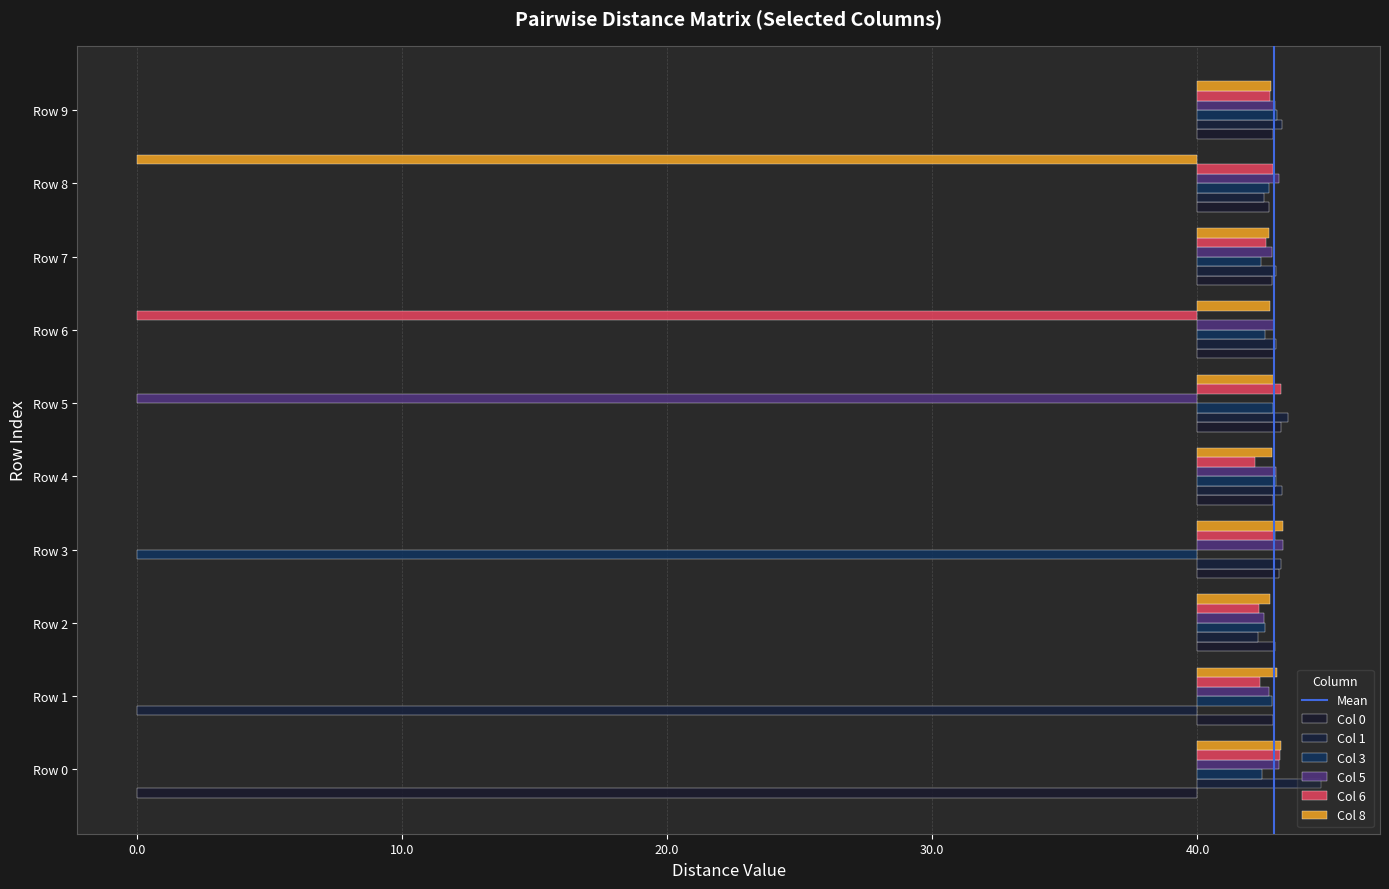

Reading right to left, transcribe all the data shown in this chart.

0: 2.9	2.7	2.8	2.9	3.1	2.8	3.1	2.9	2.8	-40.0
1: 3.2	2.5	3.0	3.0	3.4	3.2	3.2	2.3	-40.0	4.6
3: 3.0	2.7	2.4	2.5	2.9	3.0	-40.0	2.6	2.8	2.4
5: 2.9	3.1	2.8	2.9	-40.0	3.0	3.2	2.5	2.7	3.1
6: 2.7	2.8	2.6	-40.0	3.1	2.2	2.9	2.3	2.4	3.1
8: 2.8	-40.0	2.7	2.7	2.9	2.8	3.2	2.7	3.0	3.2